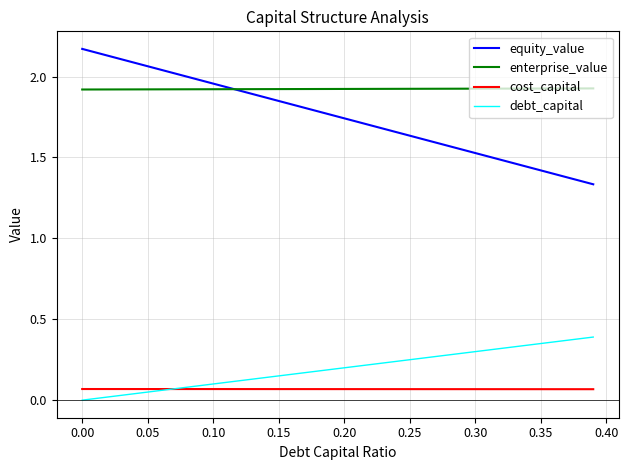

Which series has the largest range (max minus min)?

equity_value